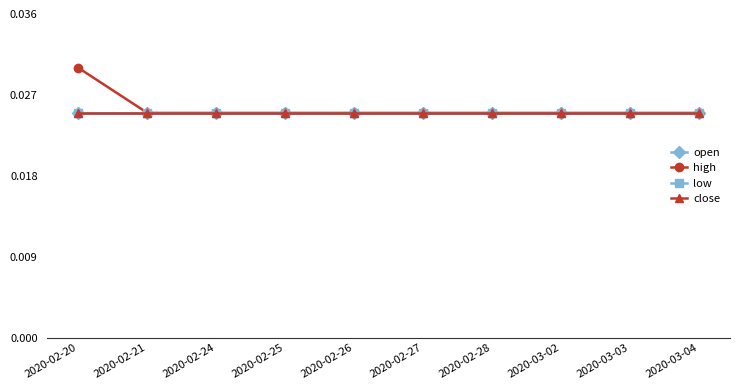

At which label does high reach its minimum?

2020-02-21